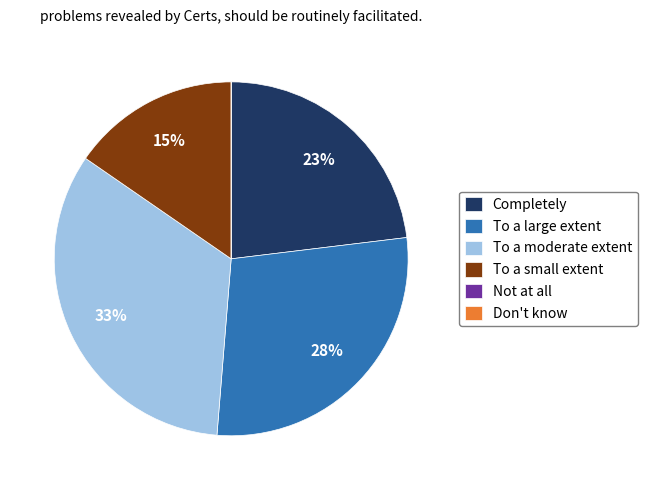

Is it true that To a large extent is 28% of the pie?

True